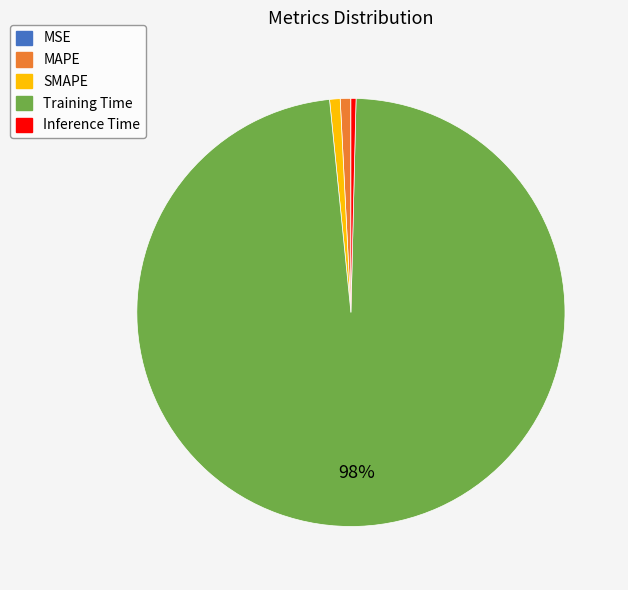

Do Inference Time and SMAPE together represent more than half of the pie?

No